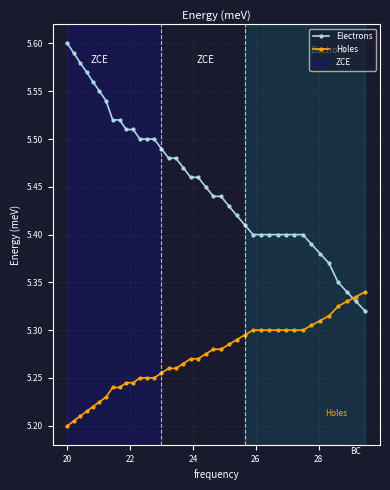

Which series has the largest total across all categories?

Electrons